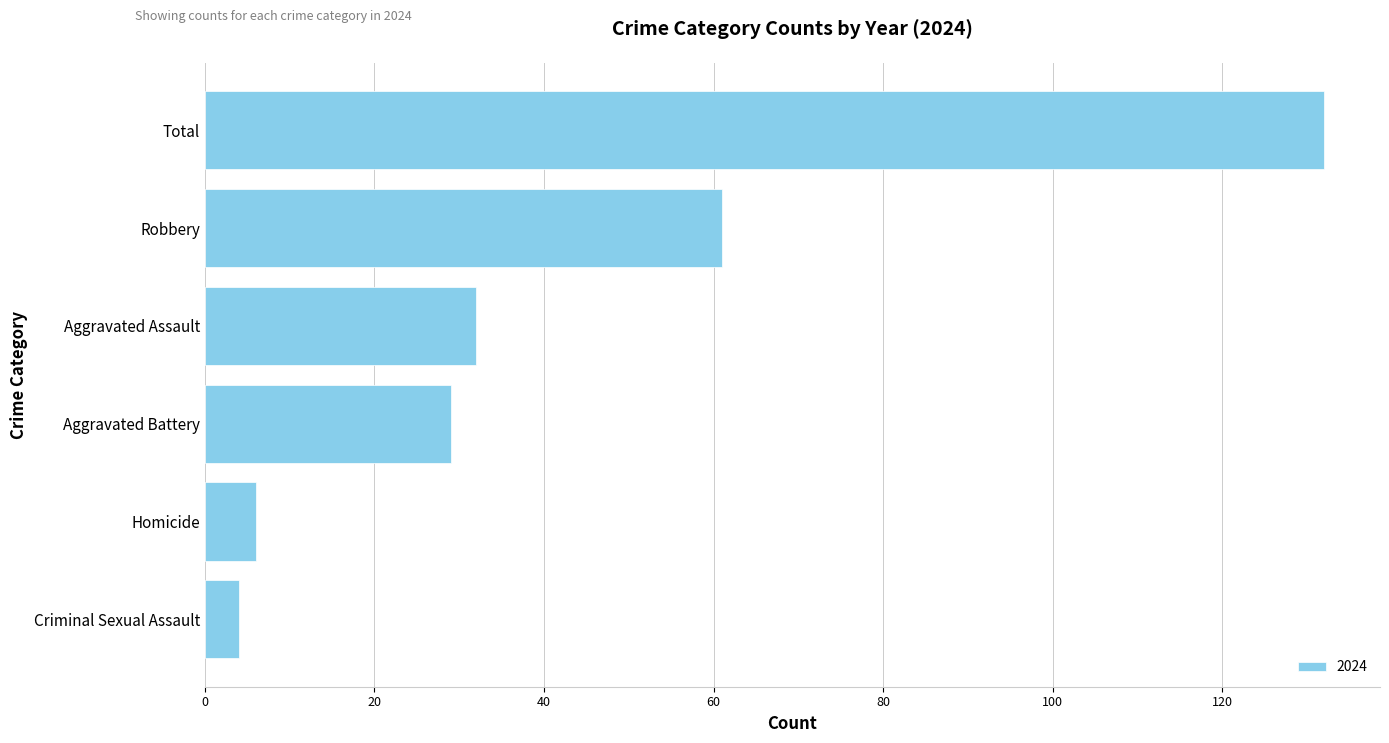

At which category does the chart reach its peak across all series?

Total